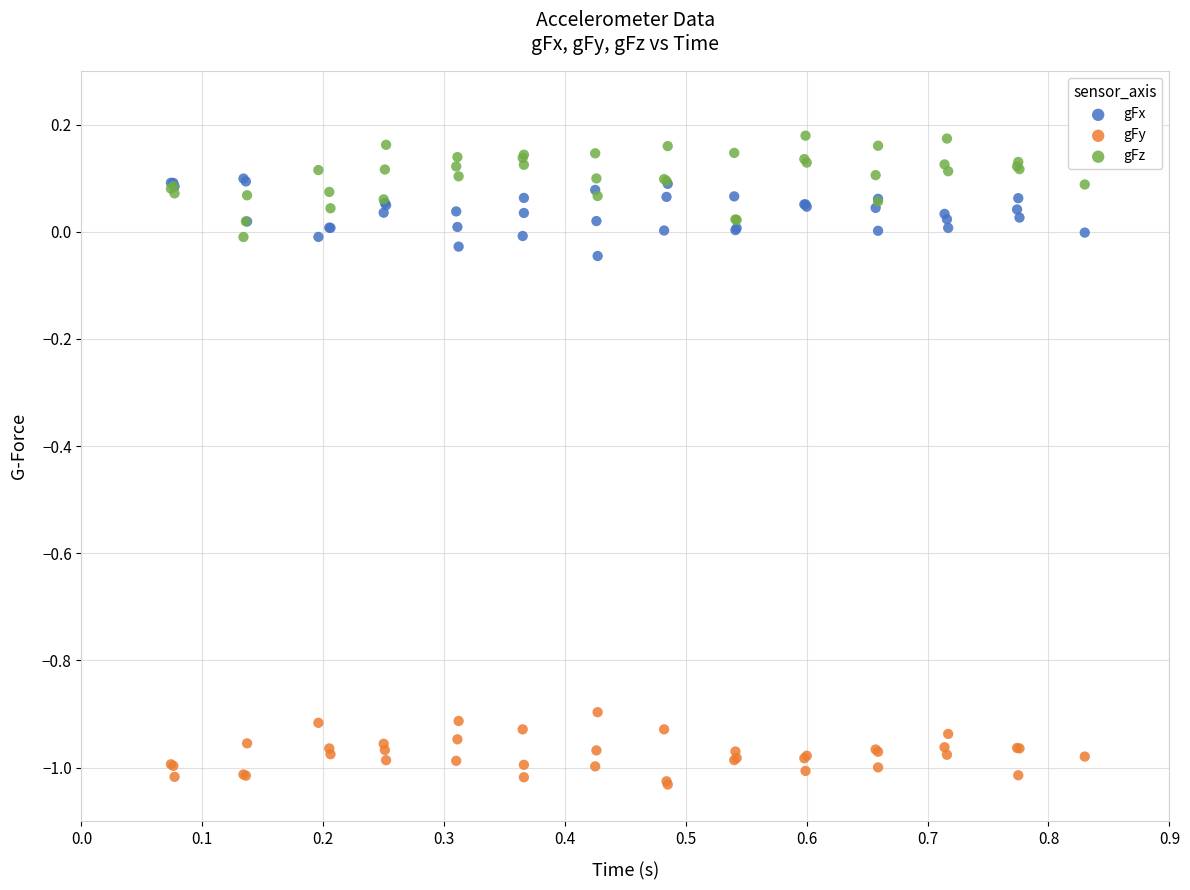

What are all the series names shown in the legend?

gFx, gFy, gFz